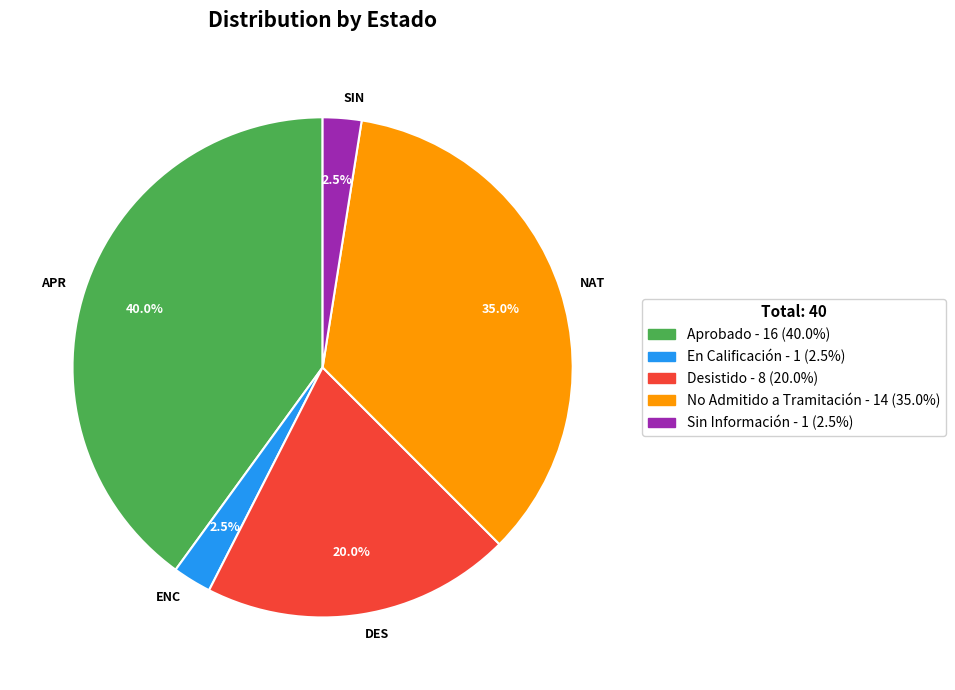

Does No Admitido a Tramitación - 14 (35.0%) account for over 50% of the chart?

No